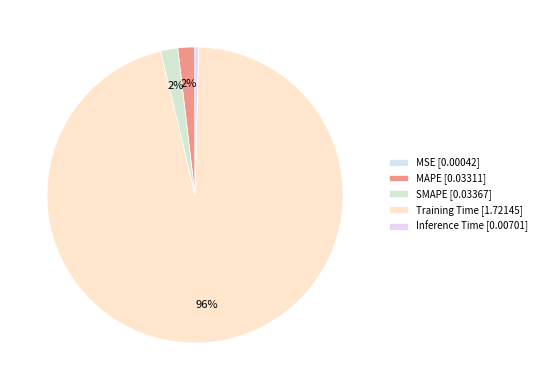

What percentage is the MAPE slice, to the nearest percent?

2%